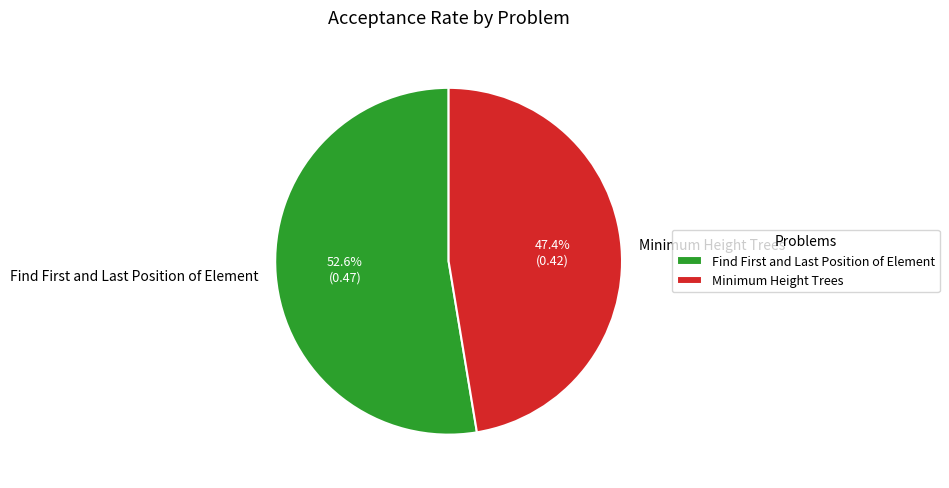

Count the number of slices in the pie.

2